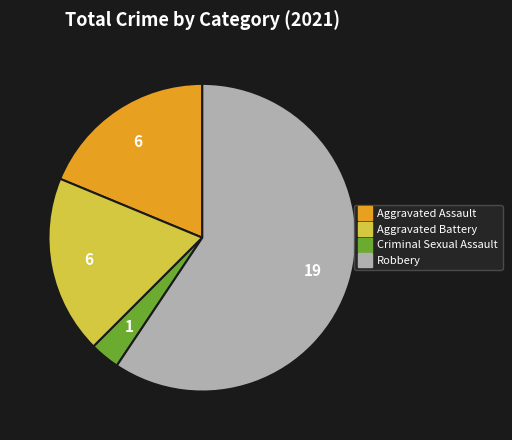

How many segments does this pie chart have?

4